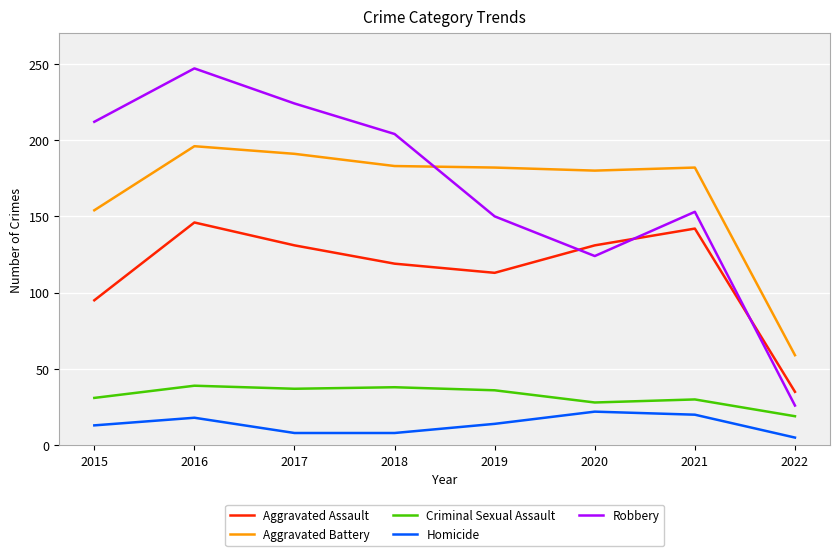

At which label is Aggravated Assault closest to 90?

2015